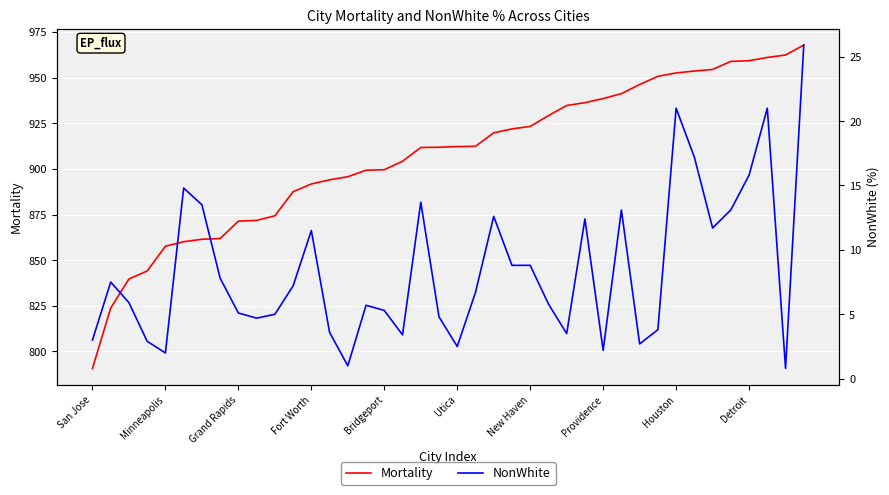

Which category has the lowest value in the Mortality series?

San Jose